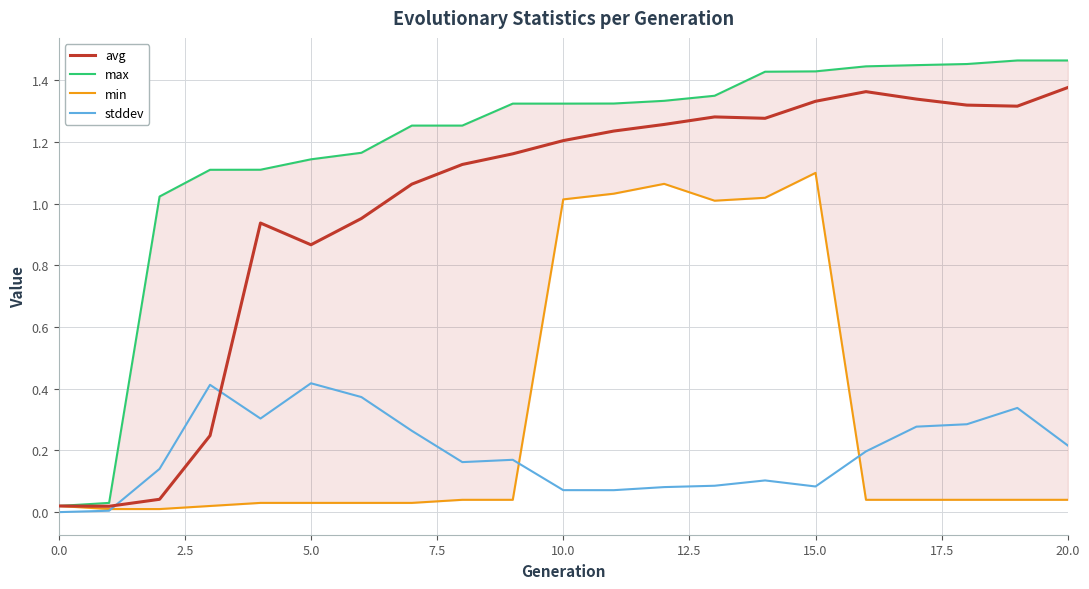

What is the difference between the maximum and second lowest values in the stddev series?

0.4